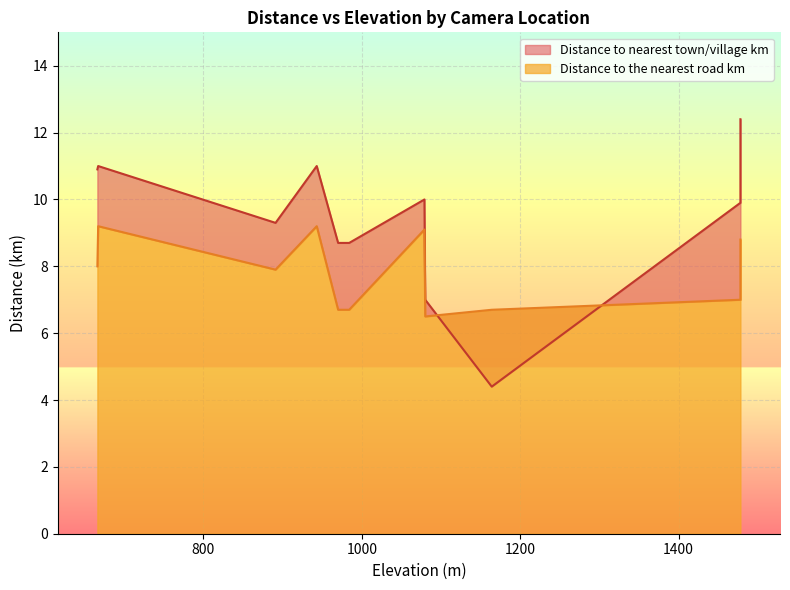

The Distance to the nearest road km series shows 6.7 at 1164. True or false?

True